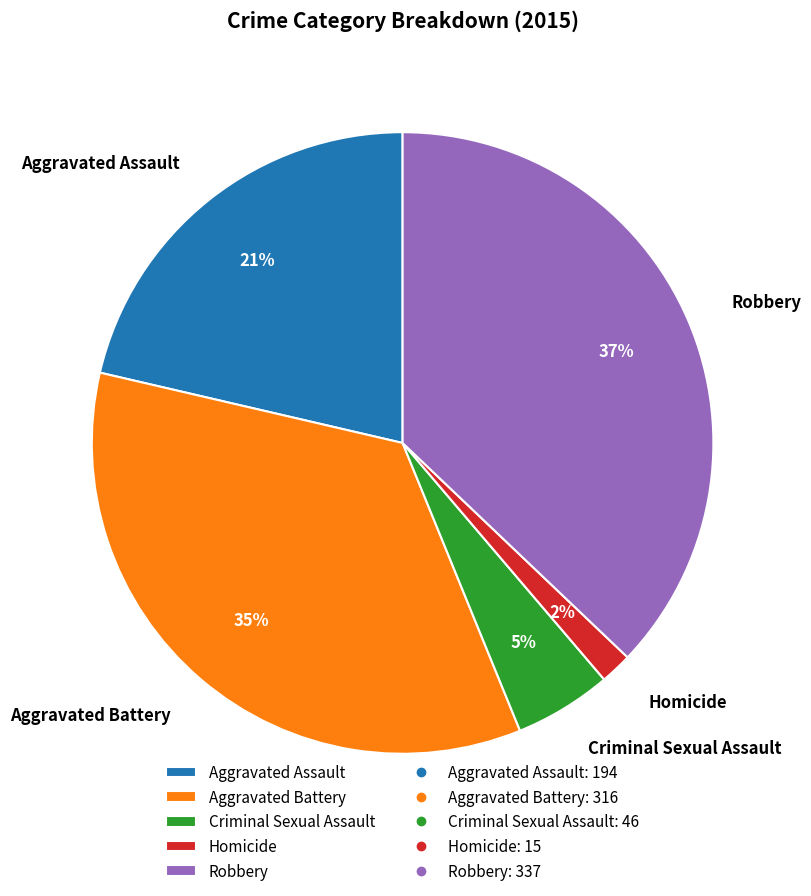

What is the largest slice in the pie chart?

Robbery